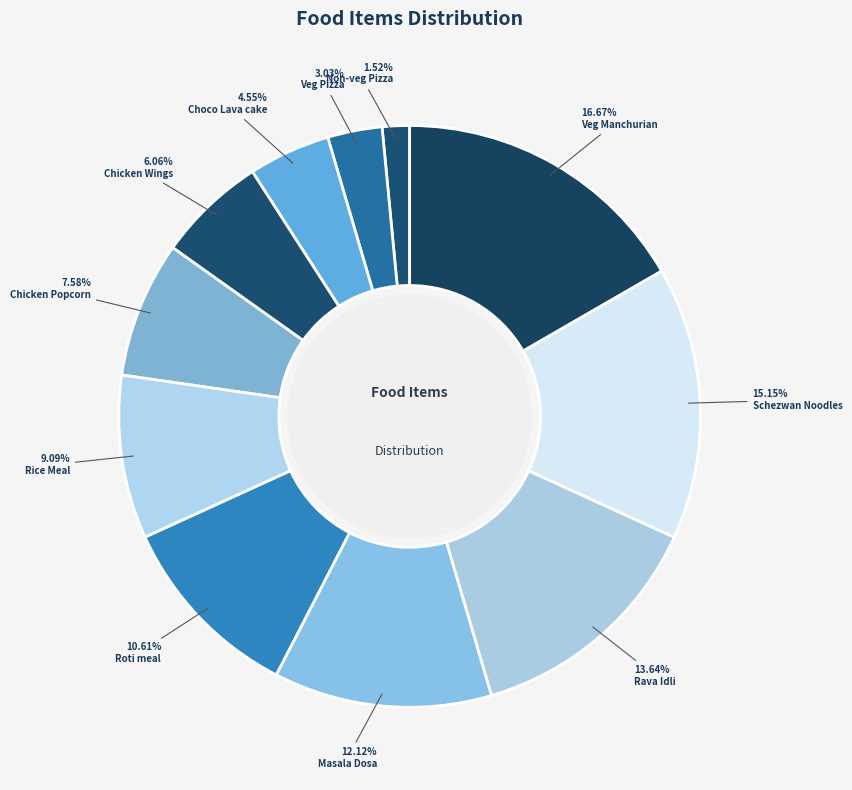

What percentage is the Schezwan Noodles slice, to the nearest percent?

15%